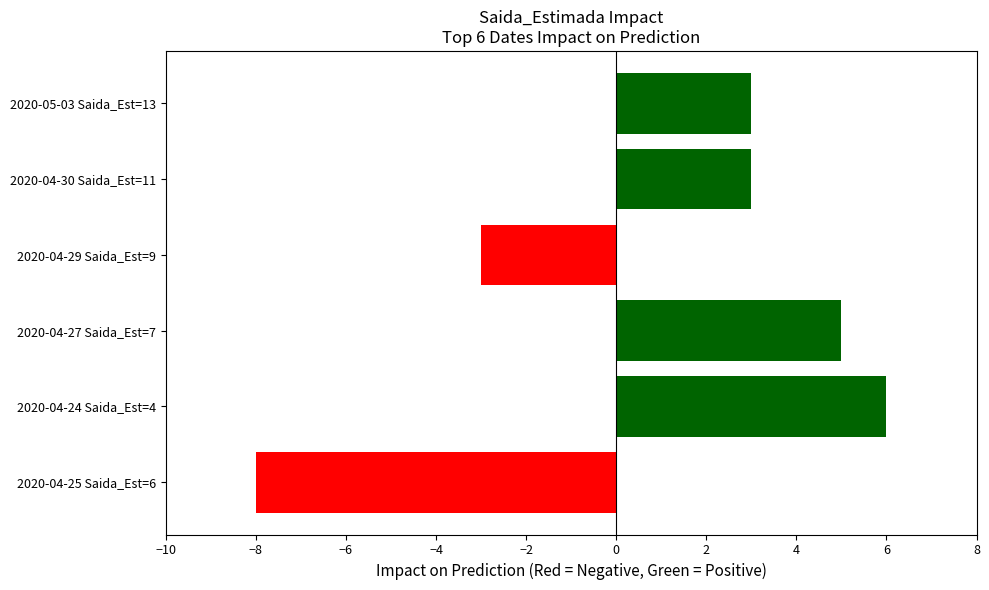

How many distinct data groups are displayed?

1